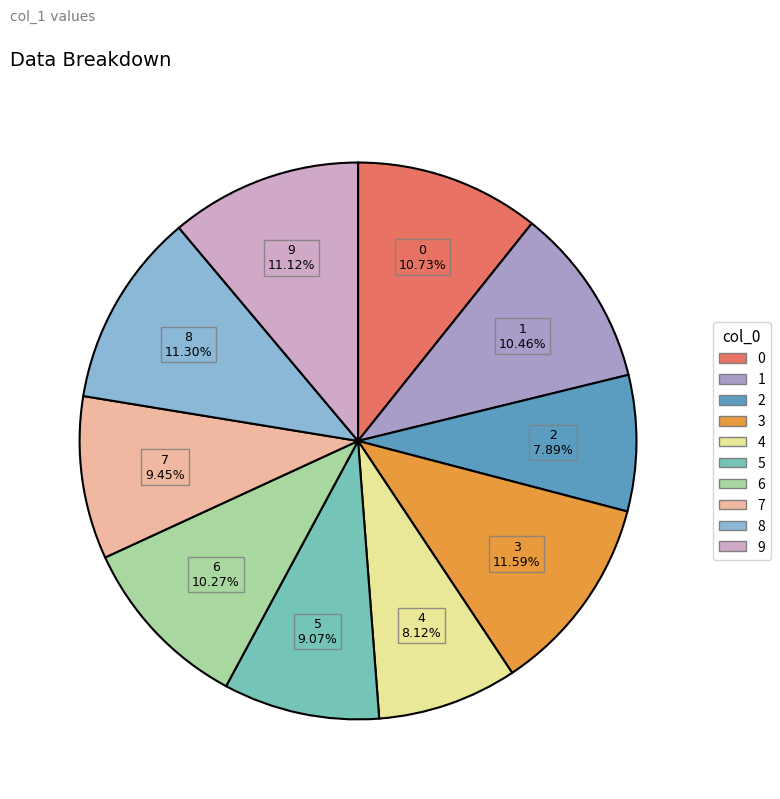

Does 1 account for over 50% of the chart?

No